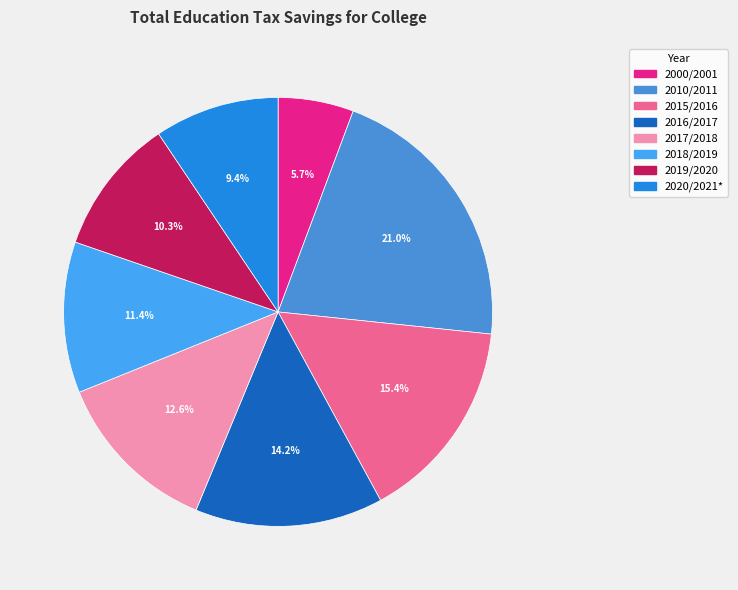

The 2010/2011 slice represents 21% of the pie. True or false?

True